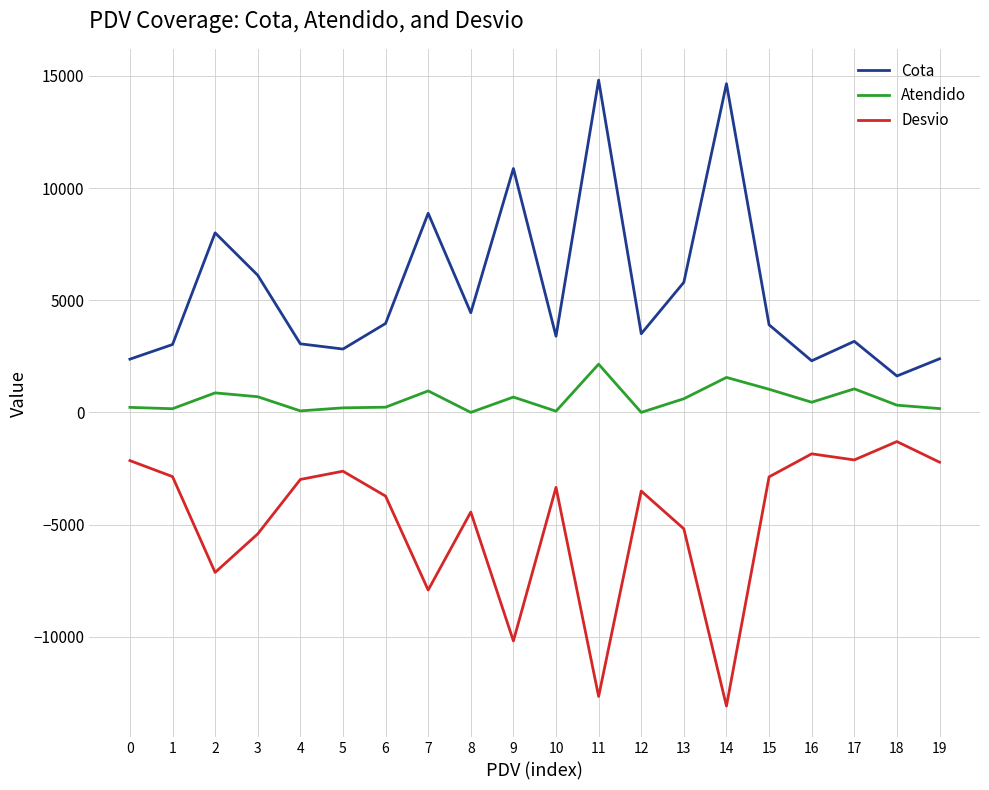

What is the maximum value for Cota?

14808.6